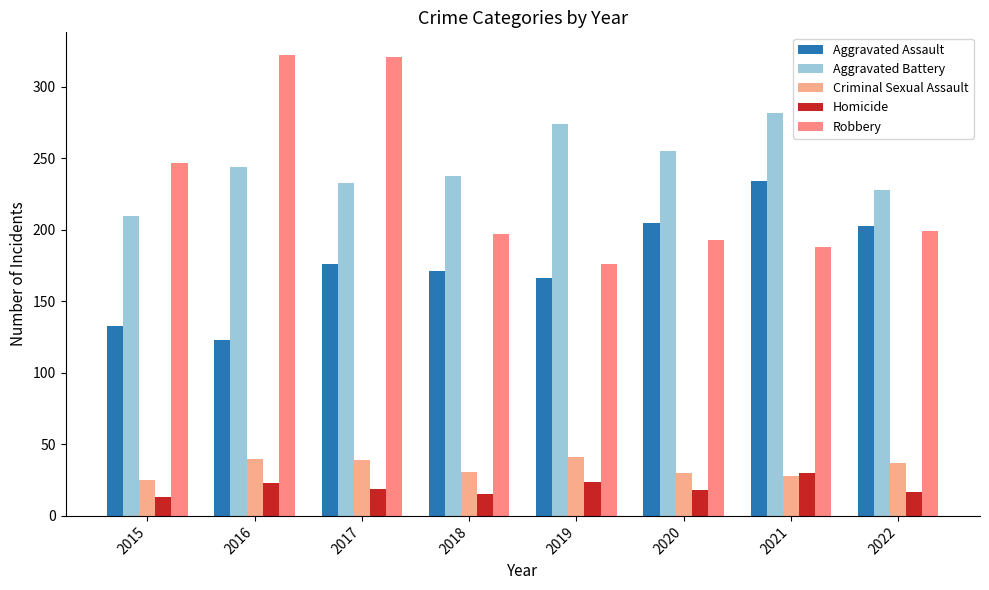

Reading left to right, extract all data points from this chart.

Aggravated Assault: 2015=133	2016=123	2017=176	2018=171	2019=166	2020=205	2021=234	2022=203
Aggravated Battery: 2015=210	2016=244	2017=233	2018=238	2019=274	2020=255	2021=282	2022=228
Criminal Sexual Assault: 2015=25	2016=40	2017=39	2018=31	2019=41	2020=30	2021=28	2022=37
Homicide: 2015=13	2016=23	2017=19	2018=15	2019=24	2020=18	2021=30	2022=17
Robbery: 2015=247	2016=322	2017=321	2018=197	2019=176	2020=193	2021=188	2022=199